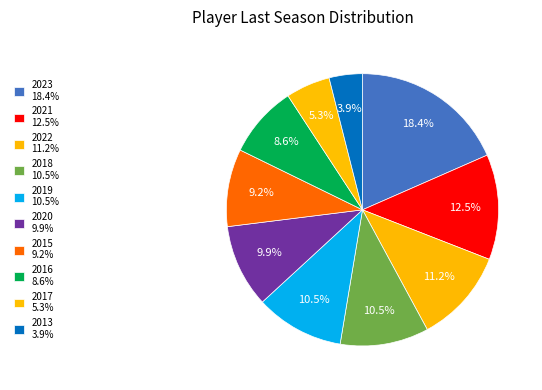

Does 2018 account for over 50% of the chart?

No